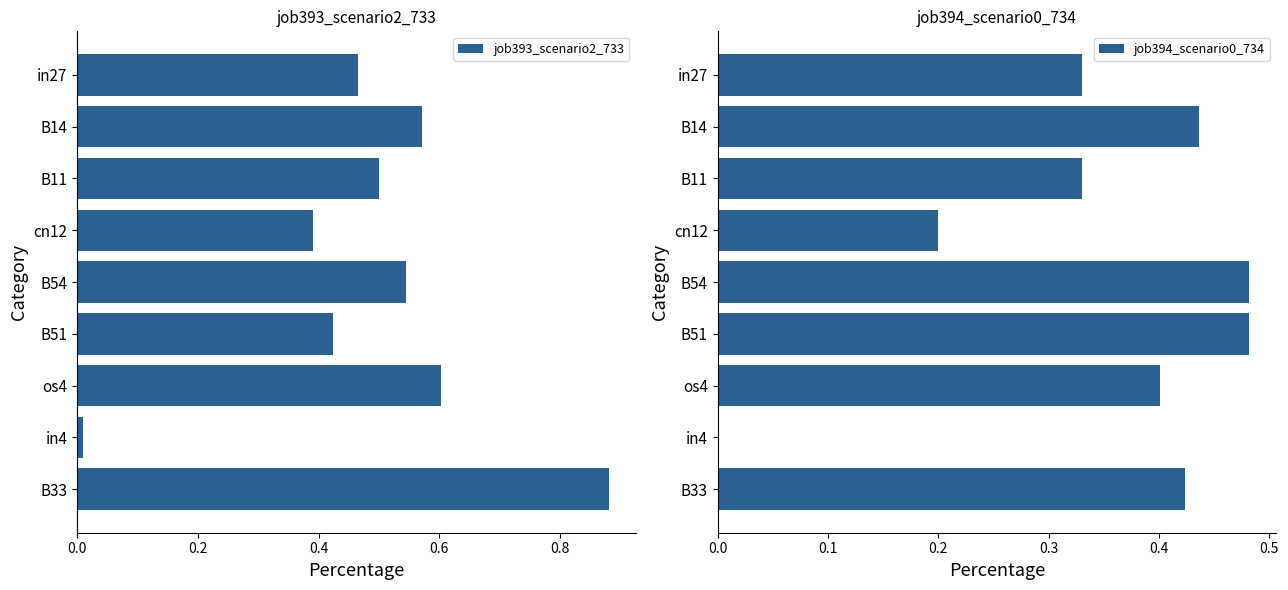

List the series in order of their peak value, highest first.

job393_scenario2_733, job394_scenario0_734